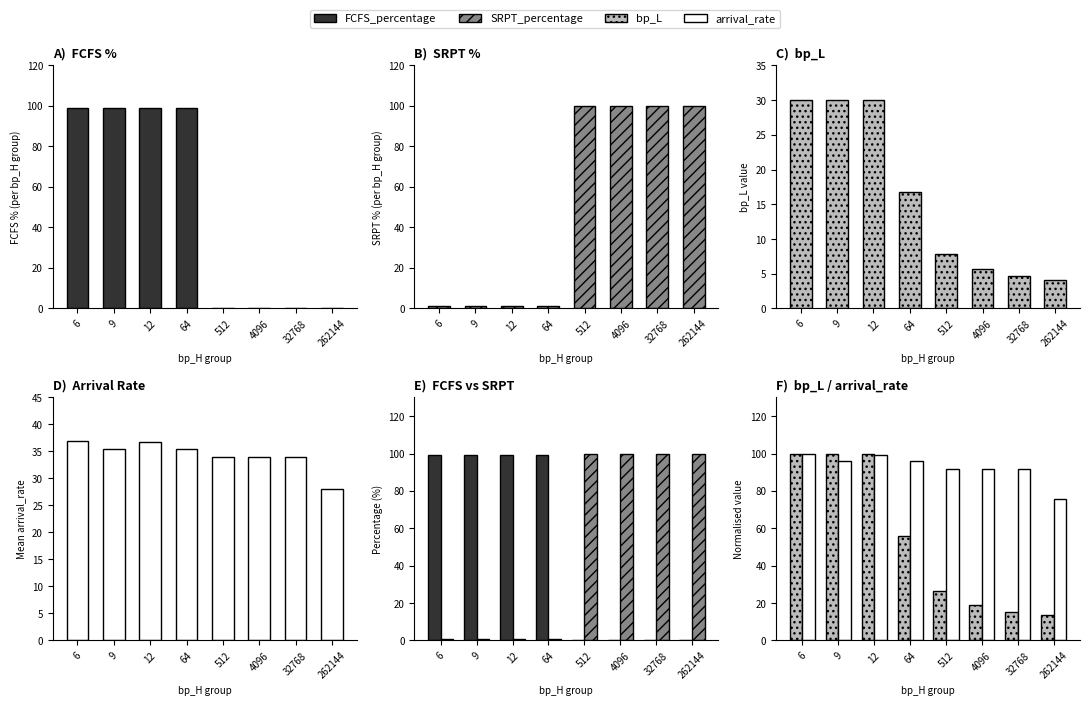

Reading left to right, list all the values displayed in this chart.

FCFS_percentage: 6=99.0	9=99.0	12=99.0	64=99.0	512=0.0	4096=0.0	32768=0.0	262144=0.0
SRPT_percentage: 6=1.0	9=1.0	12=1.0	64=1.0	512=100.0	4096=100.0	32768=100.0	262144=100.0
bp_L: 6=30.0	9=30.0	12=30.0	64=16.8	512=7.9	4096=5.7	32768=4.6	262144=4.1
arrival_rate (avg): 6=37.0	9=35.5	12=36.8	64=35.5	512=34.0	4096=34.0	32768=34.0	262144=28.0
bp_L (norm): 6=100.0	9=100.0	12=100.0	64=55.9	512=26.4	4096=18.8	32768=15.5	262144=13.6
arrival_rate (norm): 6=100.0	9=95.9	12=99.3	64=95.9	512=91.9	4096=91.9	32768=91.9	262144=75.7